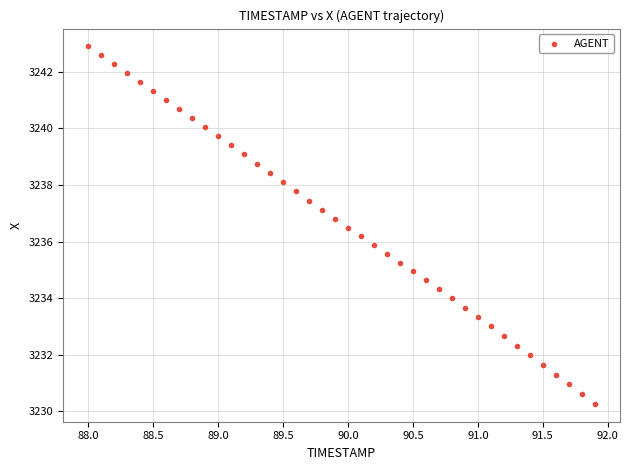

What is the range of X values (max minus min)?

3.9